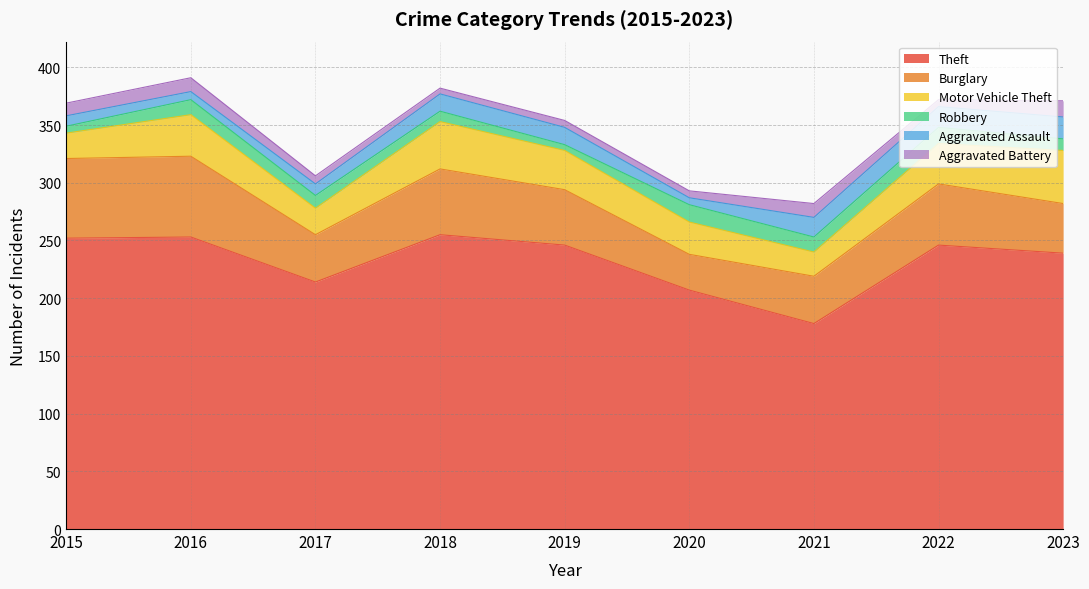

Rank the categories by Motor Vehicle Theft value from lowest to highest.

2021, 2015, 2017, 2020, 2019, 2022, 2016, 2018, 2023